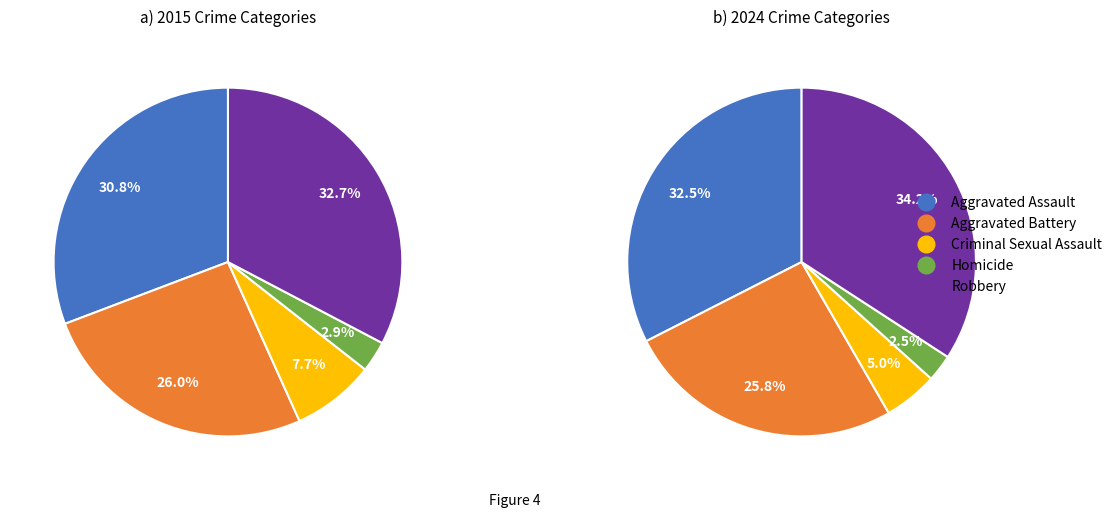

How many segments does this pie chart have?

5